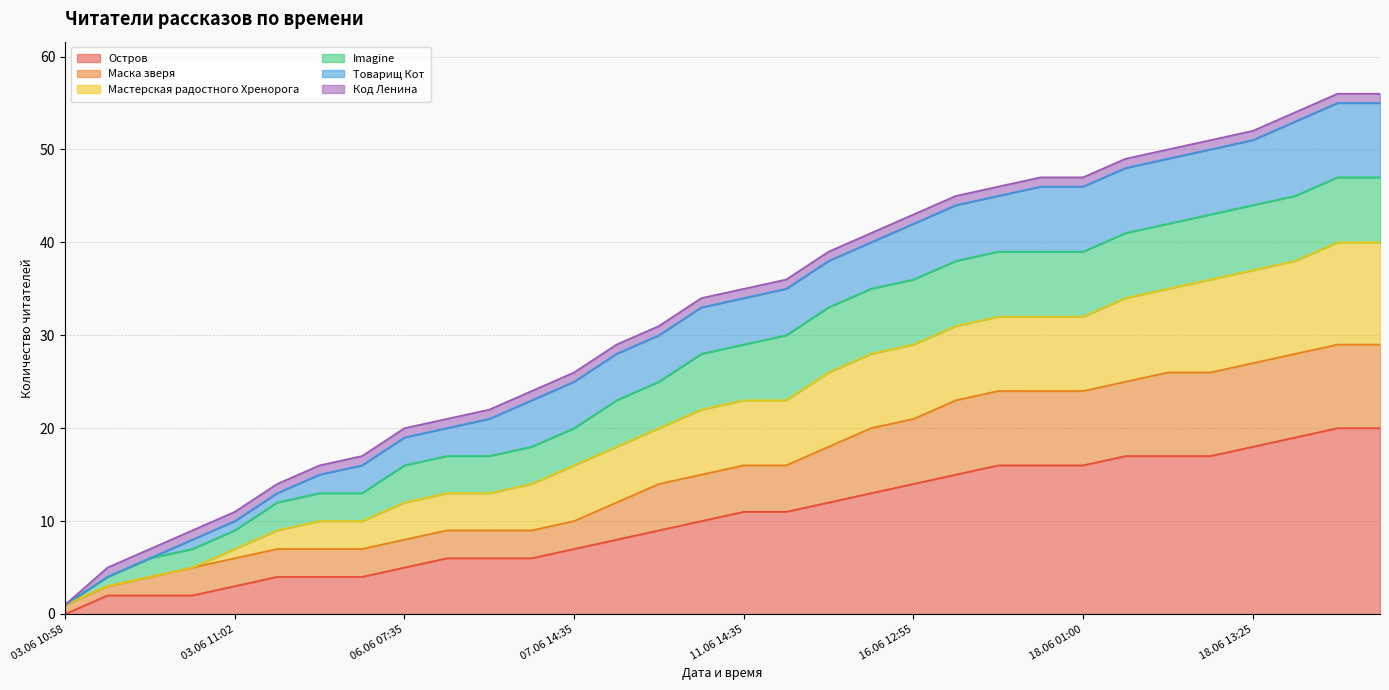

True or false: Остров has a value of 14 at 16.06 12:55.

True